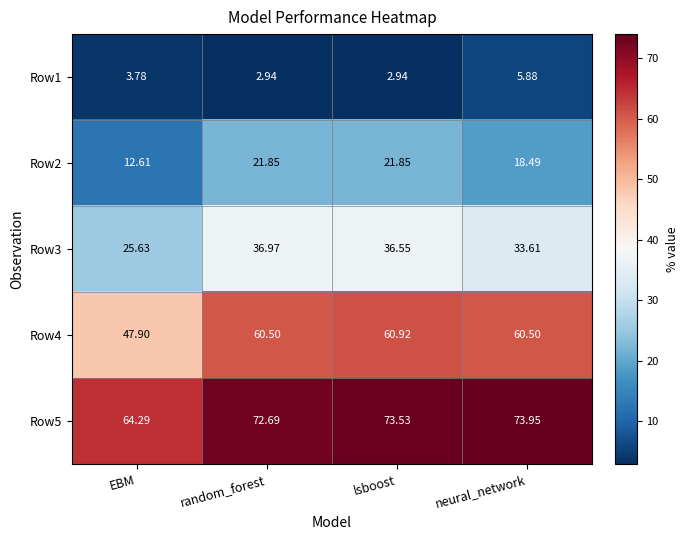

Is the value of Row2 at random_forest greater than the value of Row5 at lsboost?

No